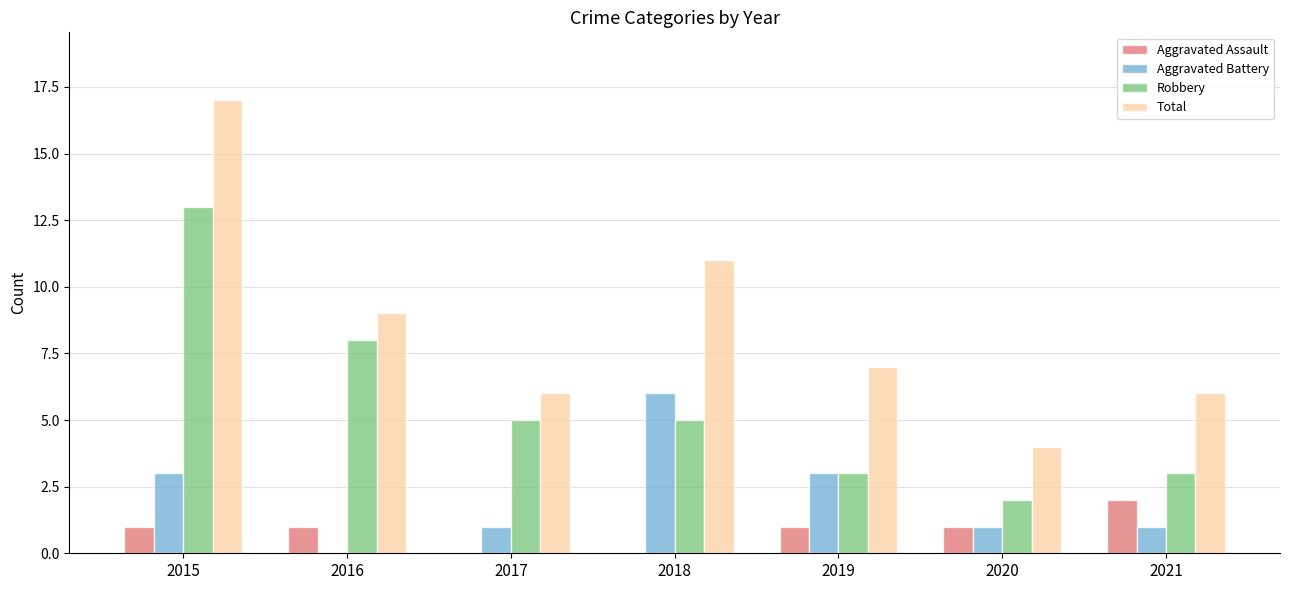

What are all the series names shown in the legend?

Aggravated Assault, Aggravated Battery, Robbery, Total